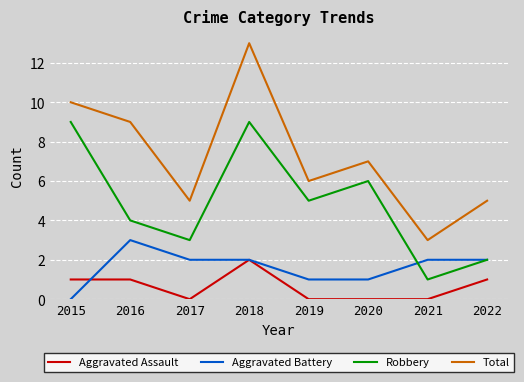

Is the value of Aggravated Assault at 2017 greater than the value of Total at 2022?

No